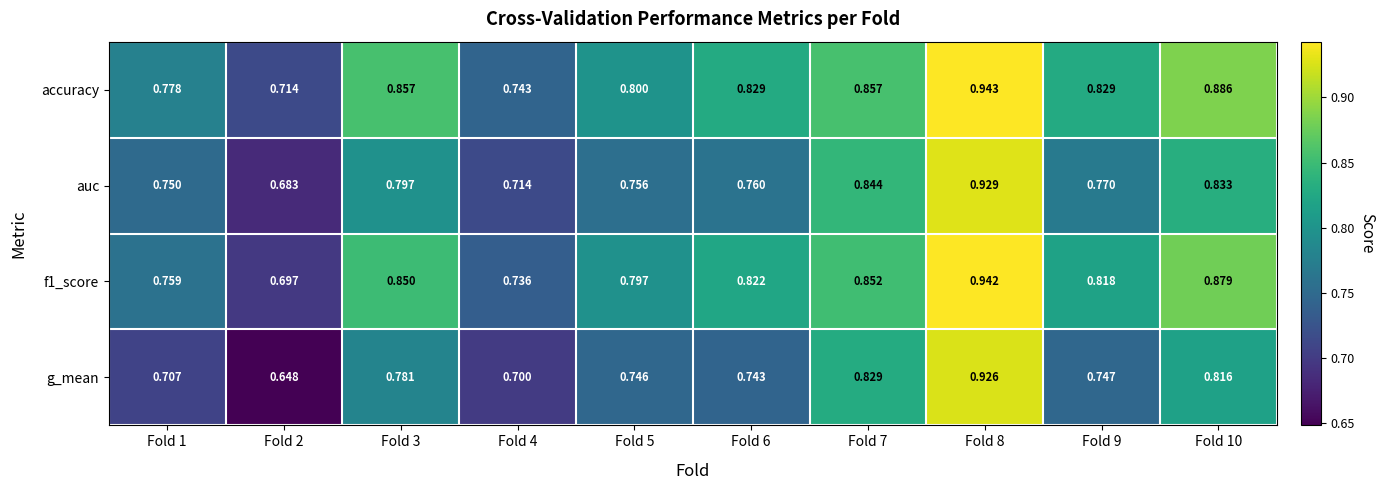

Is the value of accuracy at Fold 6 greater than the value of g_mean at Fold 4?

Yes